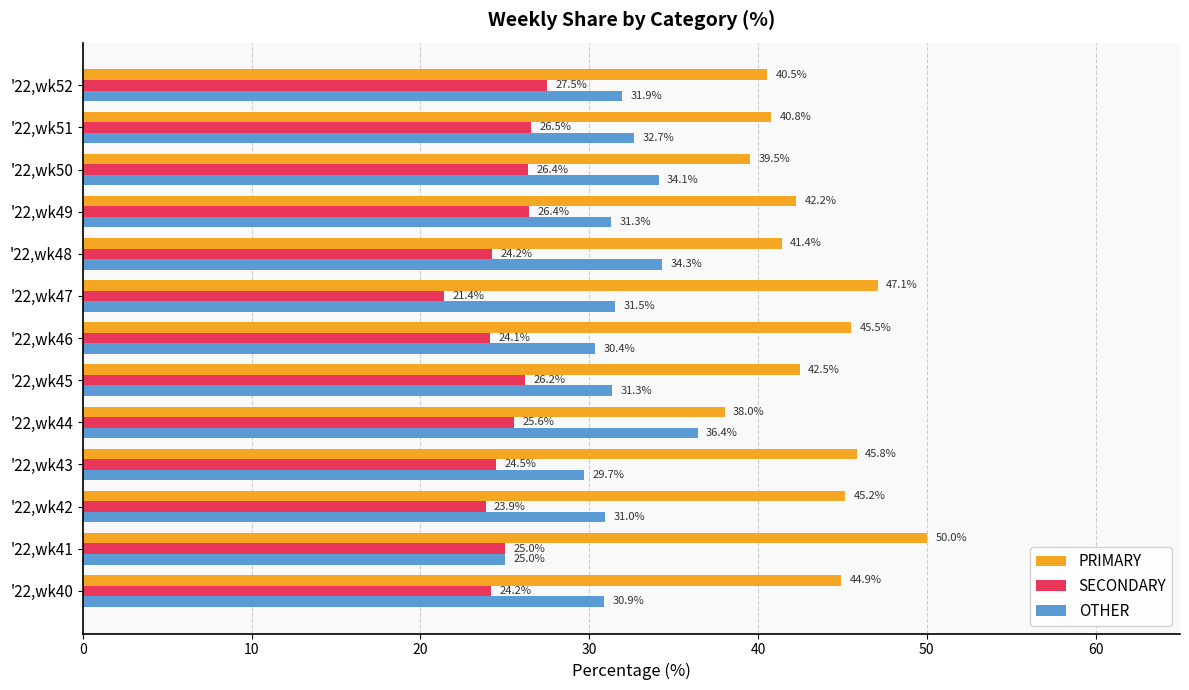

Rank the series by their maximum value, from lowest to highest.

SECONDARY, OTHER, PRIMARY